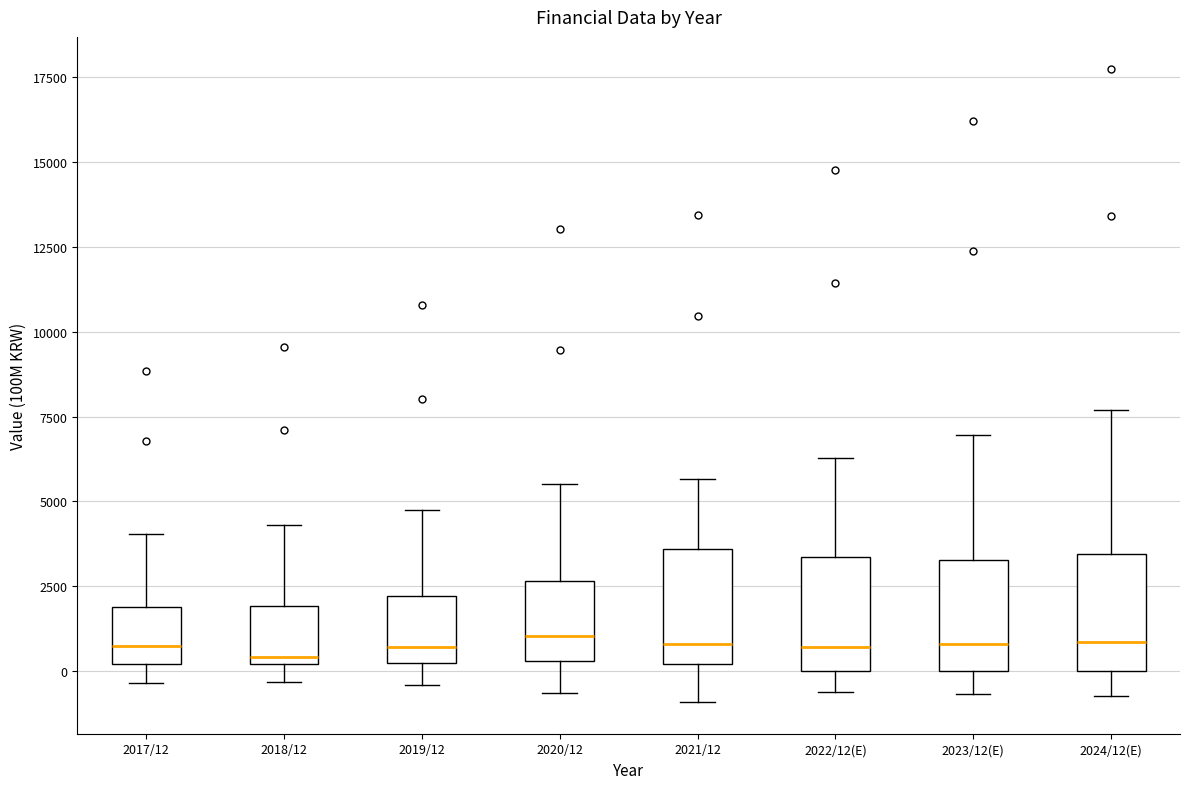

Reading left to right, transcribe this box plot: for each box, give where its median line is, the range the box spans, and where its two whiskers end, as read against the y-axis. The values are not printed on the chart, so give them approximately, as read against the axis.

2017/12: median 500, box 0 to 2000, whiskers -500 to 4000
2018/12: median 500, box 0 to 2000, whiskers -500 to 4500
2019/12: median 500, box 0 to 2000, whiskers -500 to 5000
2020/12: median 1000, box 500 to 2500, whiskers -500 to 5500
2021/12: median 1000, box 0 to 3500, whiskers -1000 to 5500
2022/12(E): median 500, box 0 to 3500, whiskers -500 to 6500
2023/12(E): median 1000, box 0 to 3500, whiskers -500 to 7000
2024/12(E): median 1000, box 0 to 3500, whiskers -500 to 7500